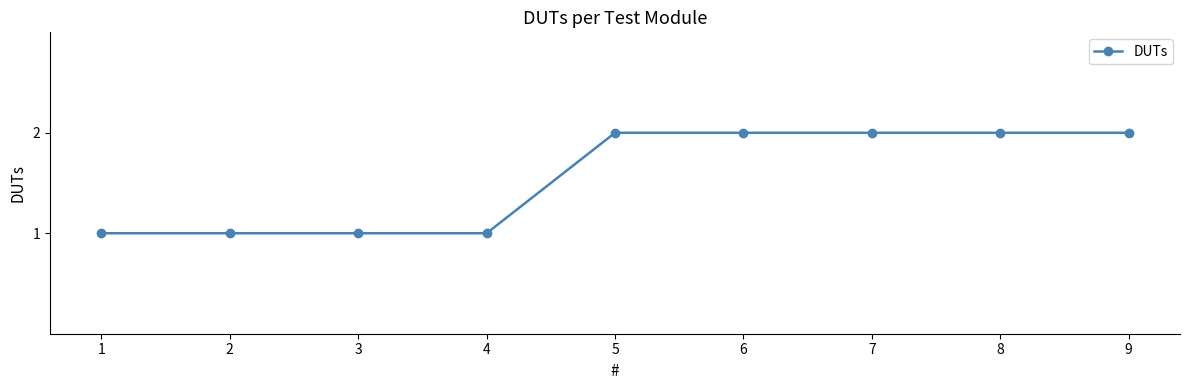

What is the average value?

2